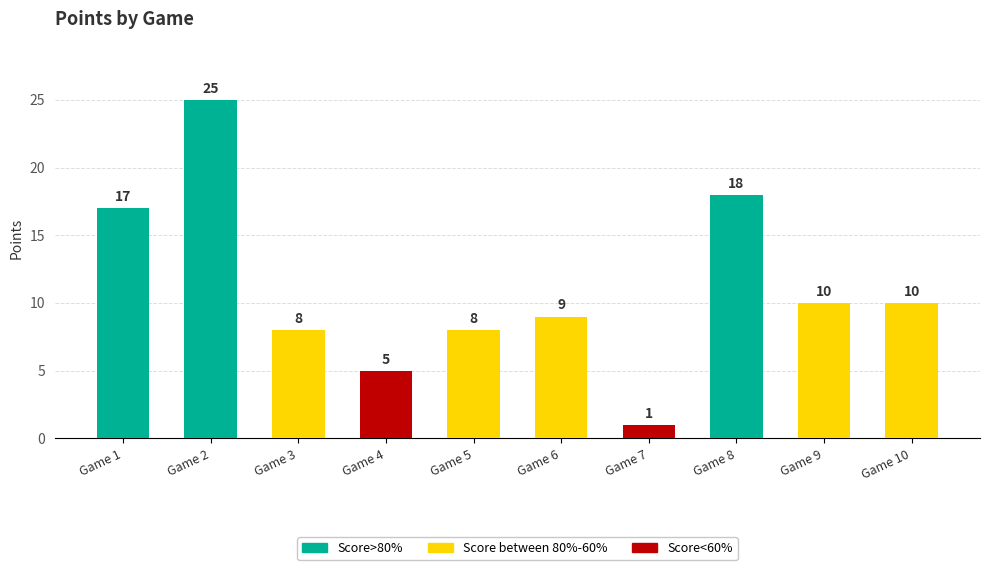

How many series are shown in this chart?

1